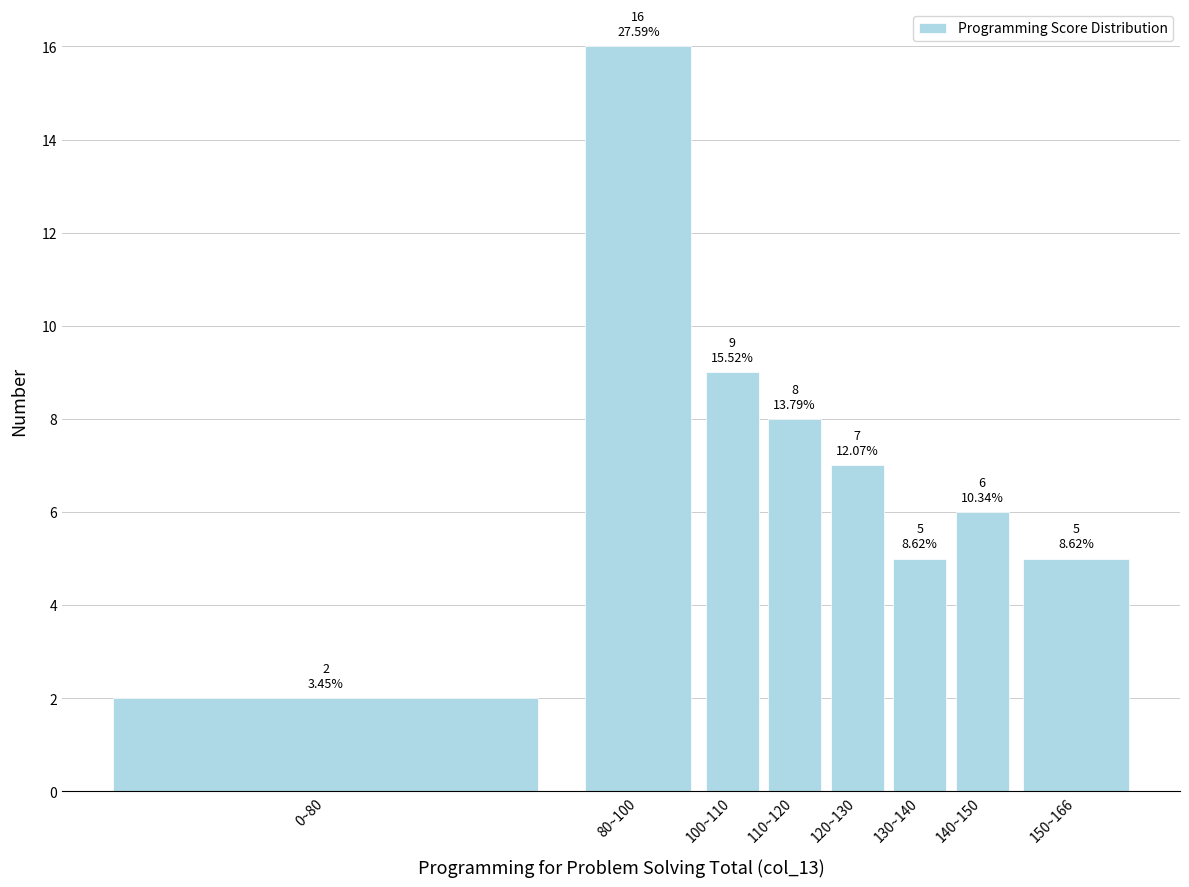

Reading left to right, what are all the values shown in this chart?

2	16	9	8	7	5	6	5